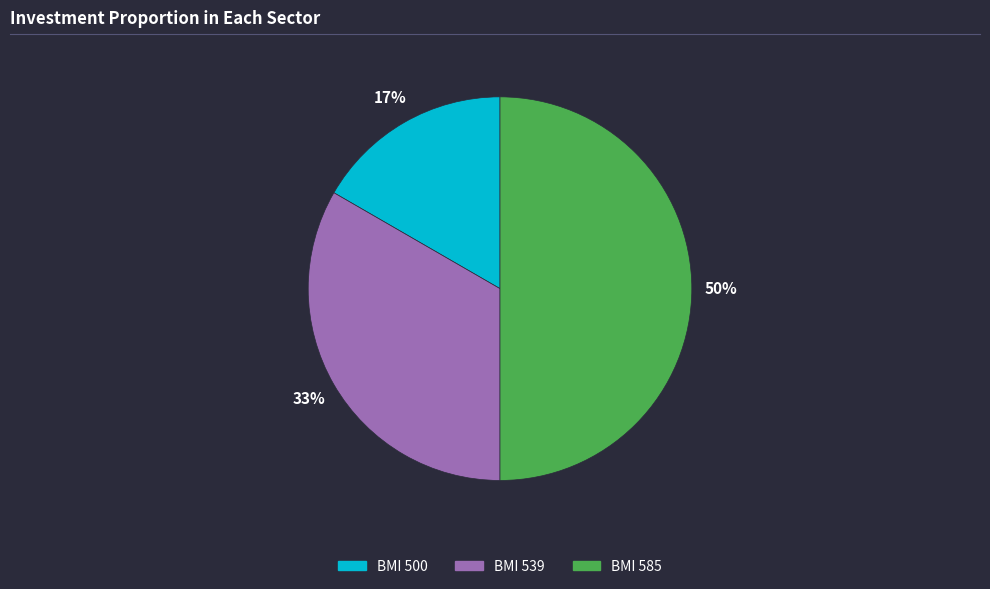

Does BMI 539 account for over 50% of the chart?

No